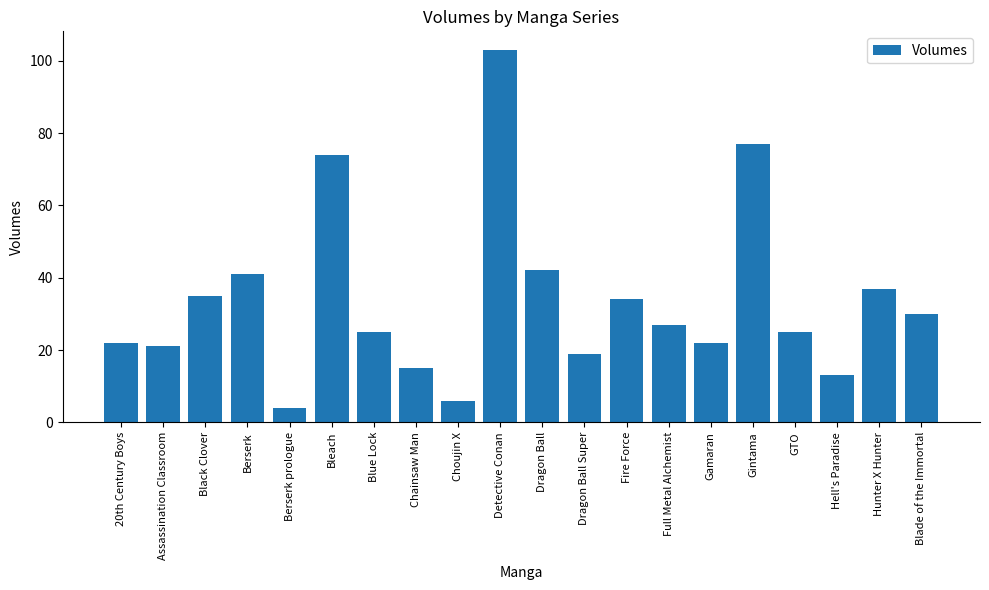

Which label corresponds to the largest value in the chart?

Detective Conan